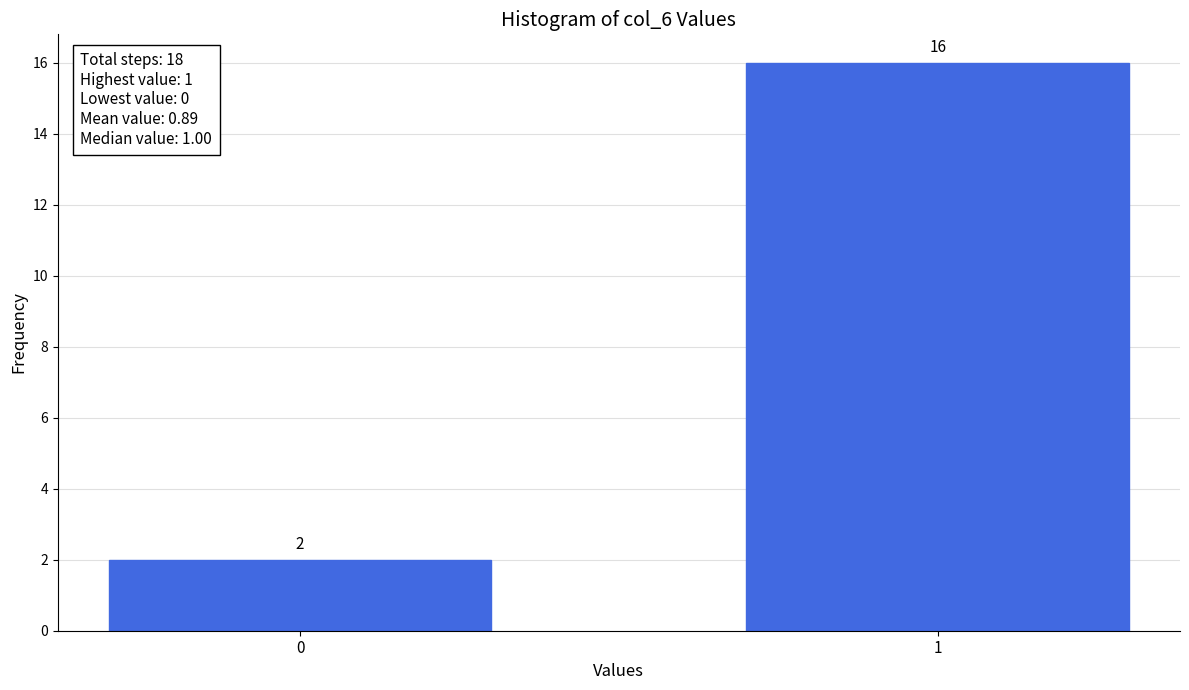

Reading left to right, what are all the values shown in this chart?

0=2	1=16